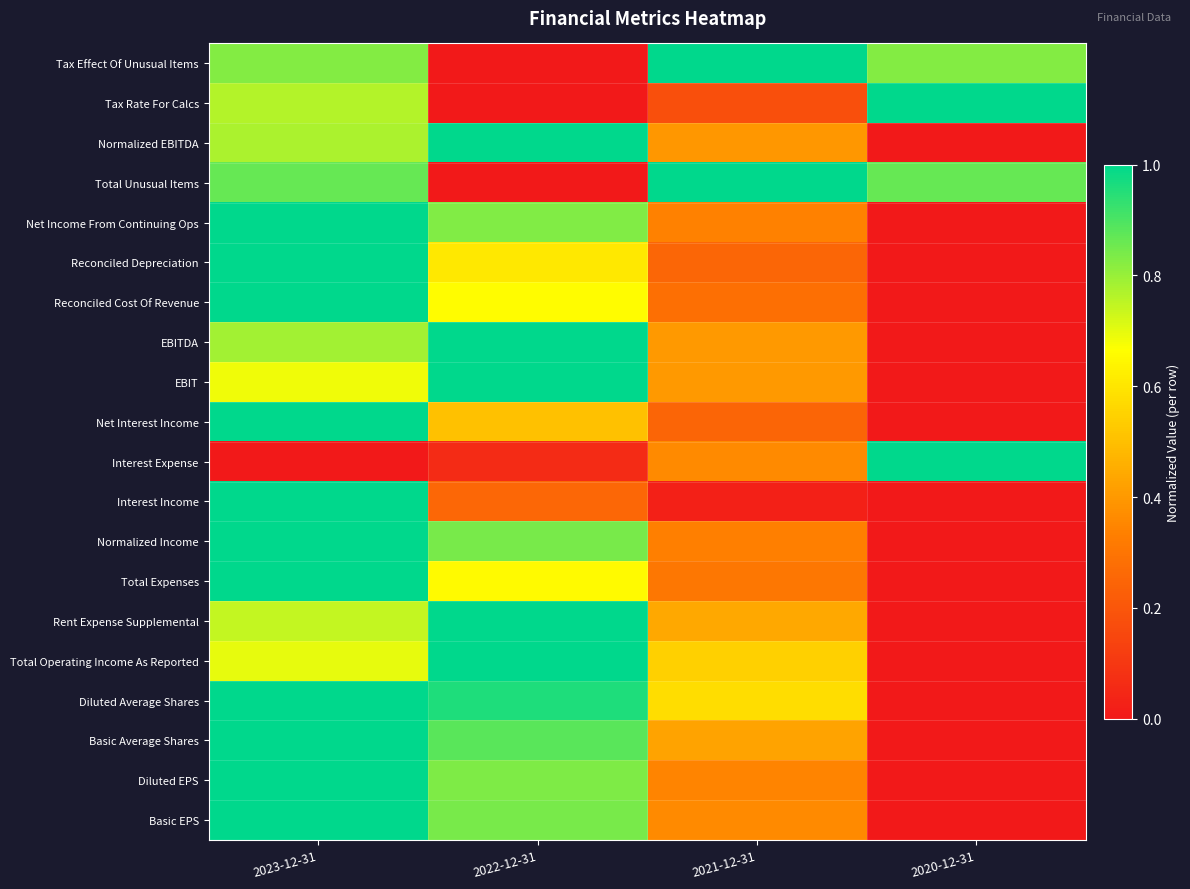

At which category is the sum across all series the highest?

2023-12-31